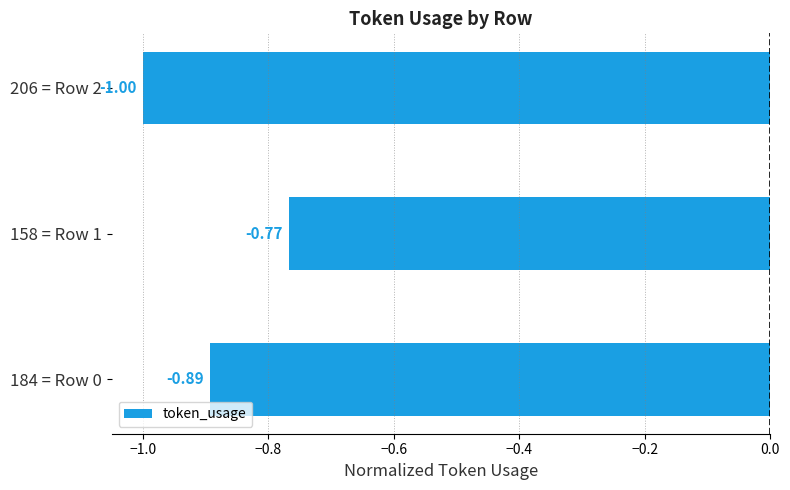

Rank the categories by value from lowest to highest.

206 = Row 2, 184 = Row 0, 158 = Row 1